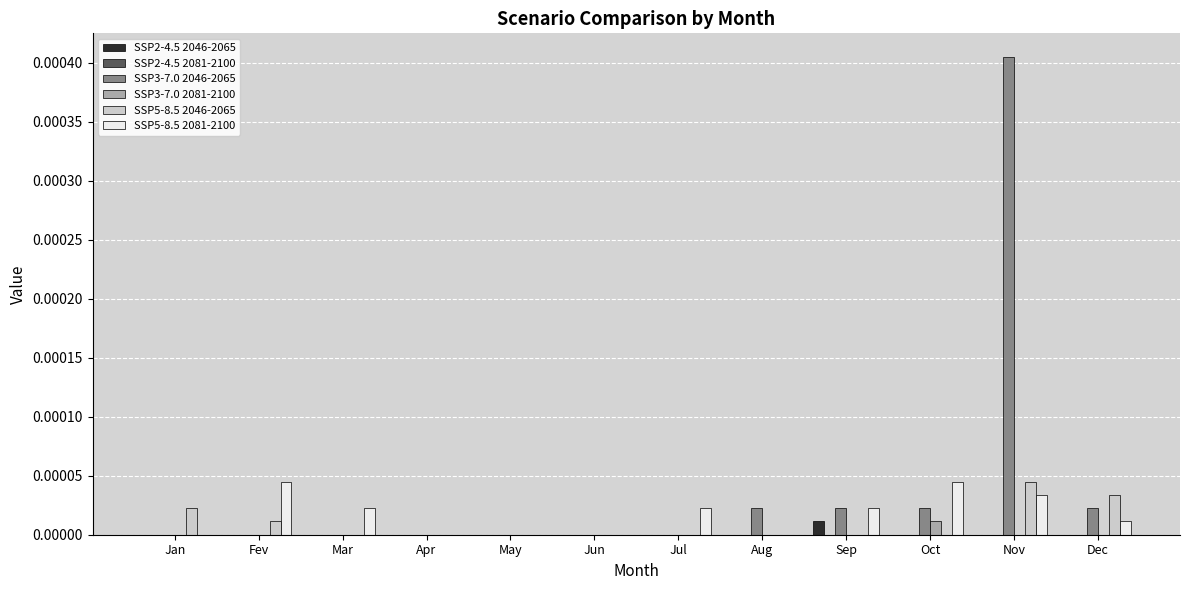

The SSP2-4.5 2046-2065 series shows 0.0 at Jul. True or false?

True